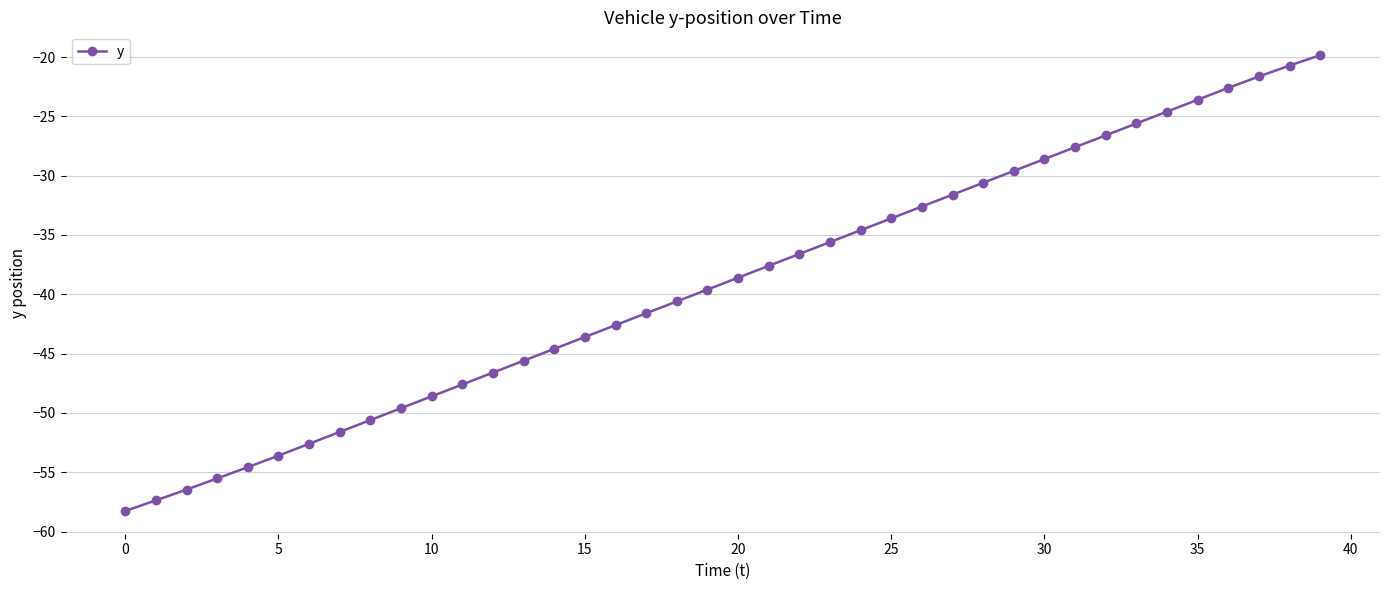

What is the average value?

-39.1